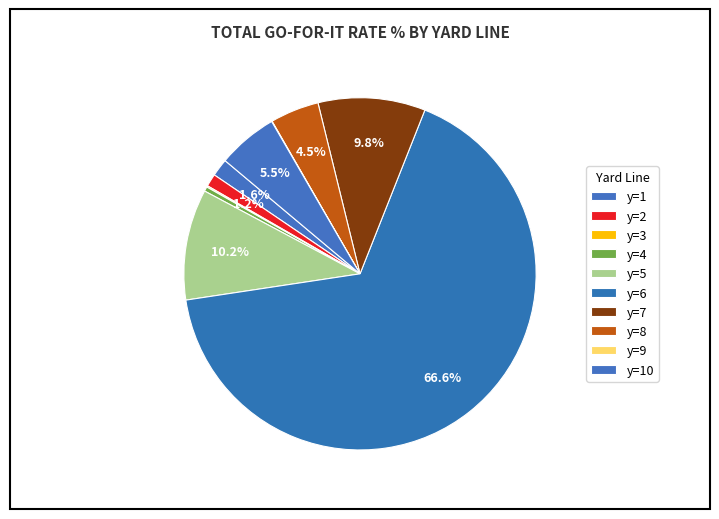

The y=2 slice represents 1% of the pie. True or false?

True